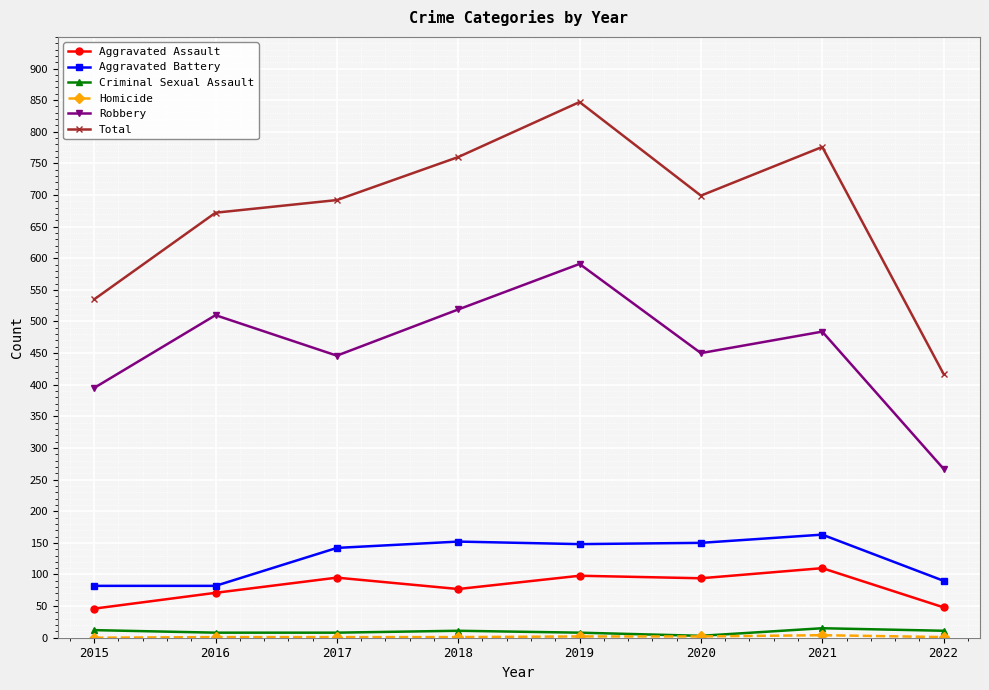

At which category is the sum across all series the highest?

2019